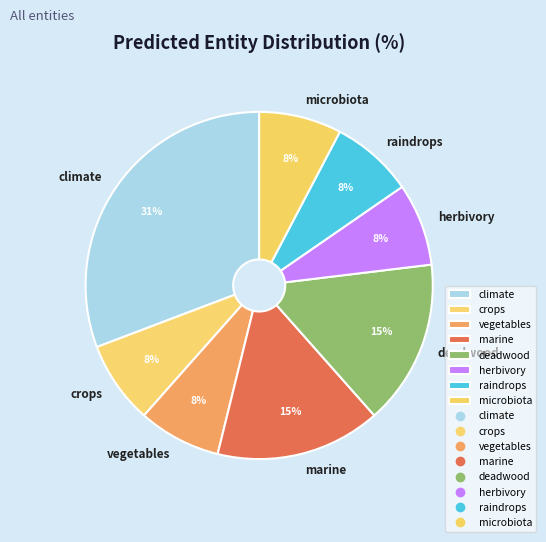

Between vegetables and deadwood, which is larger?

deadwood